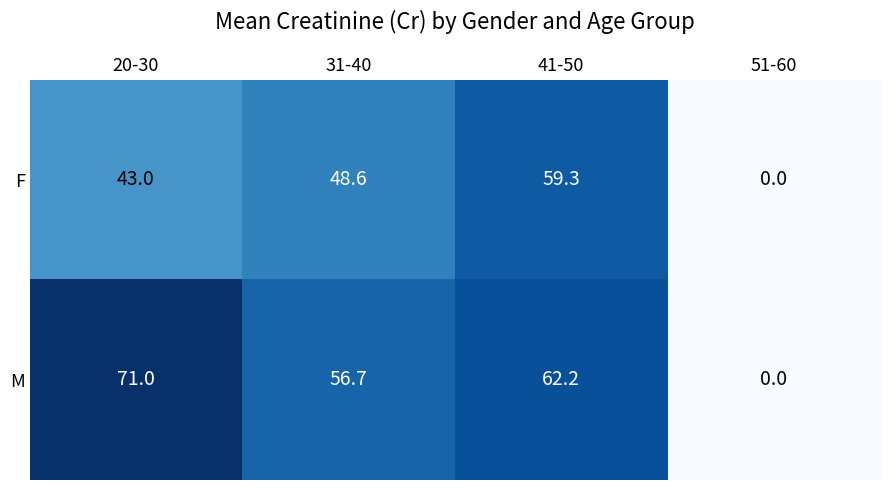

What is the difference between the second highest and minimum values in the F series?

48.6